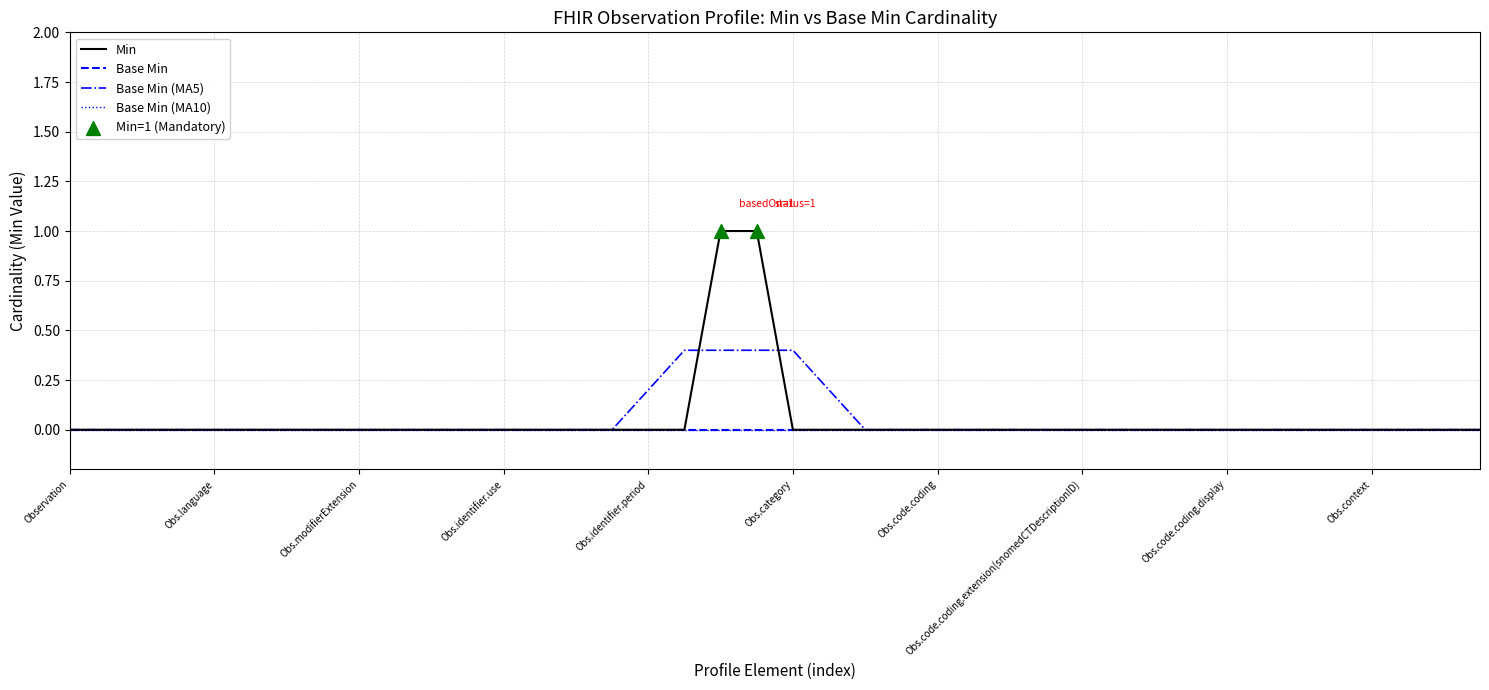

Which series has the largest total across all categories?

Min